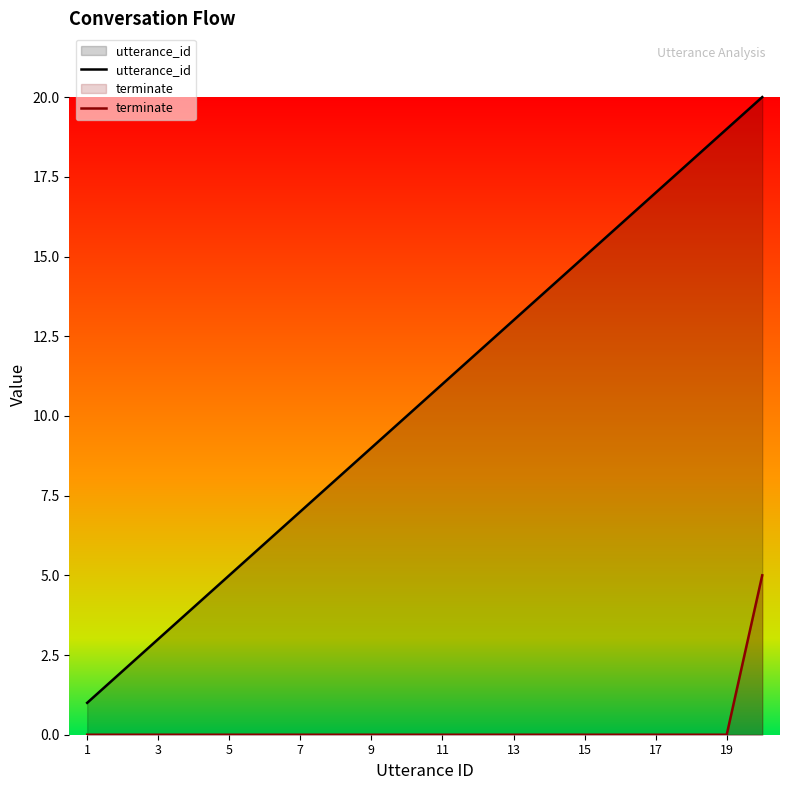

True or false: terminate has a value of 0 at 15.

True